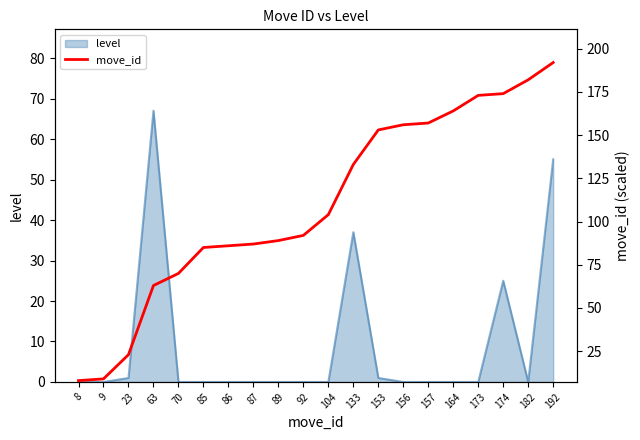

At which label does level reach its peak?

63